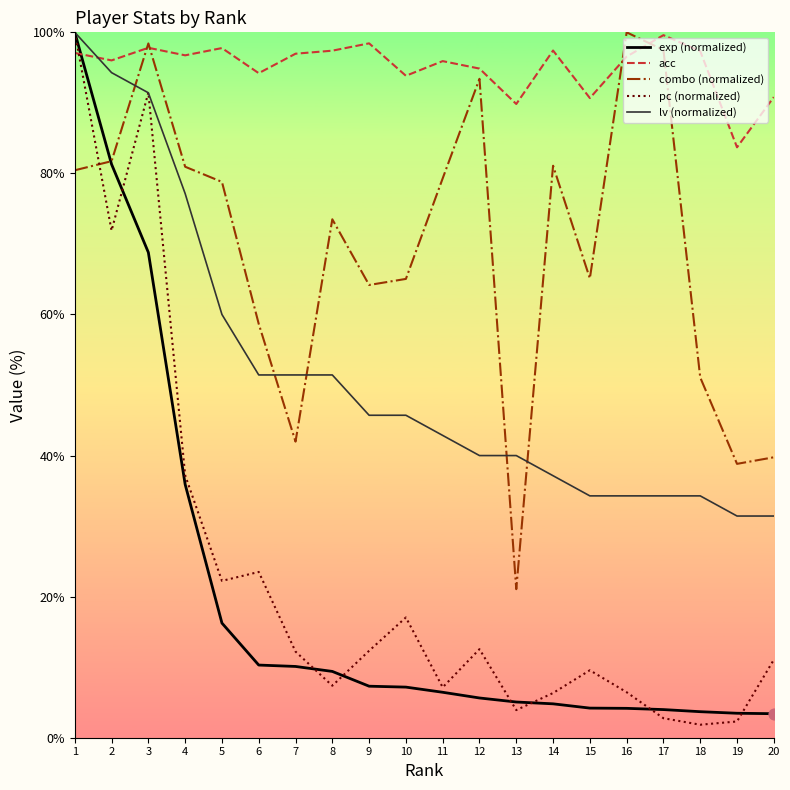

Is the value of pc (normalized) at 3 greater than the value of combo (normalized) at 2?

Yes